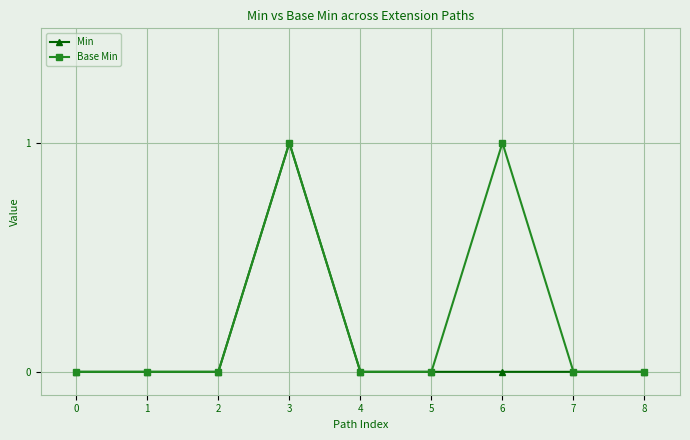

Reading left to right, transcribe all the data shown in this chart.

Min: 0	0	0	1	0	0	0	0	0
Base Min: 0	0	0	1	0	0	1	0	0